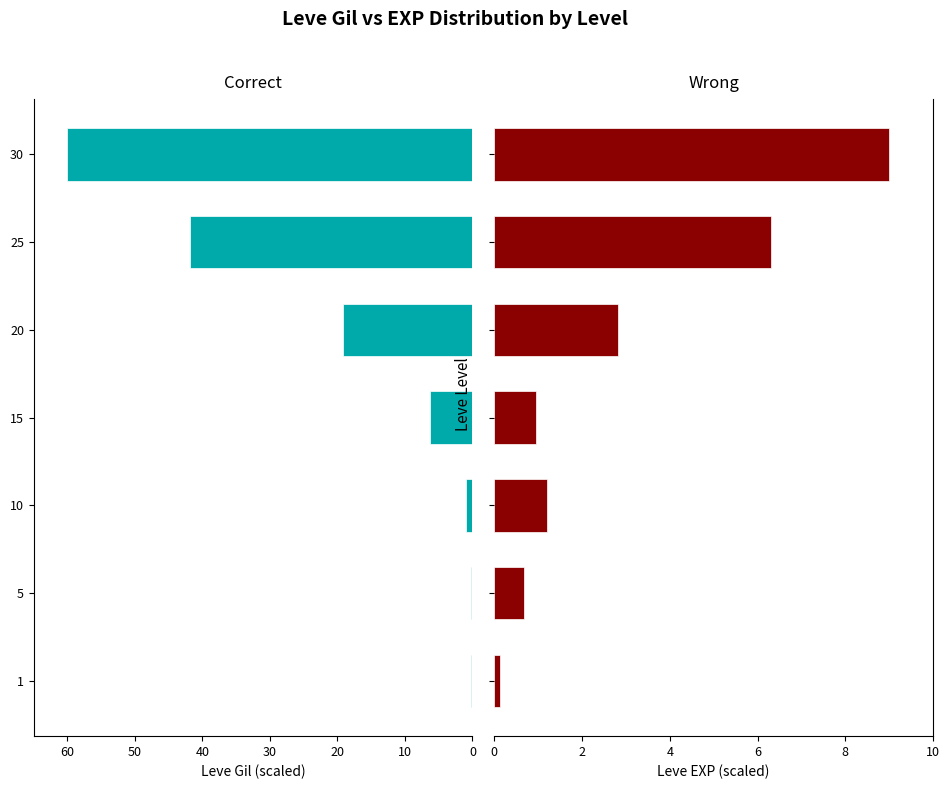

Which series has the largest total across all categories?

Leve Gil